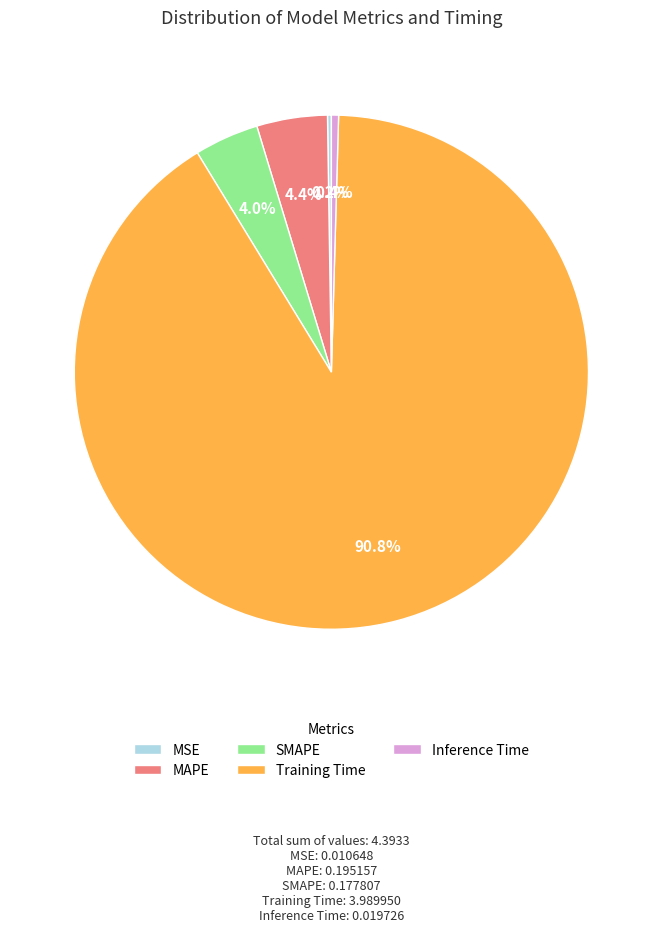

Is it true that Inference Time is 0% of the pie?

True